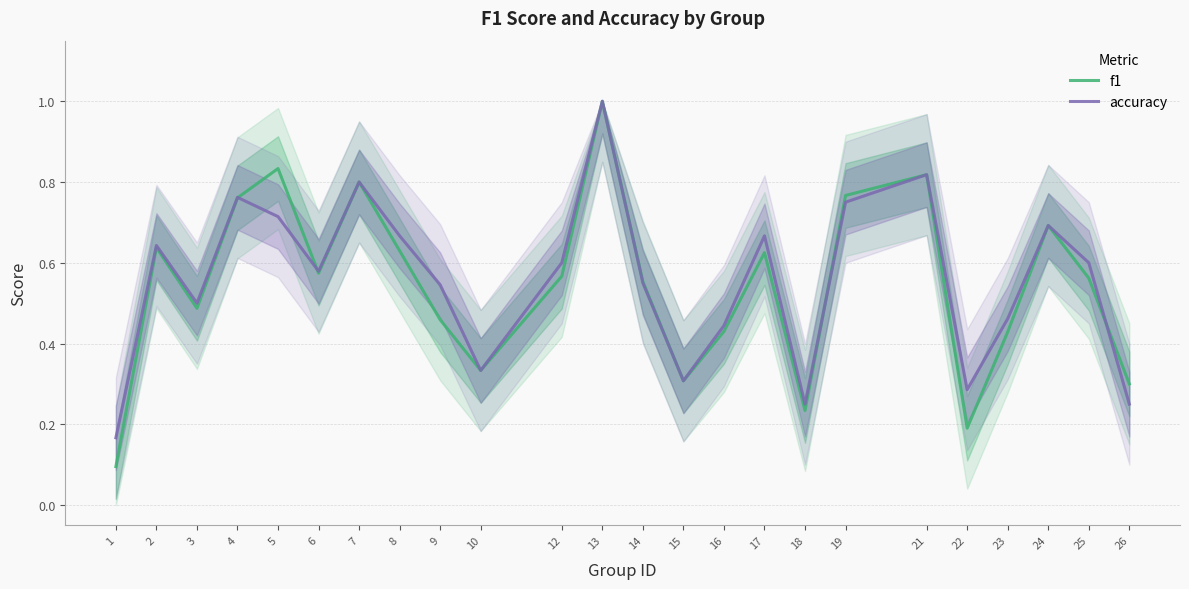

Between 24 and 5, which is larger?

5